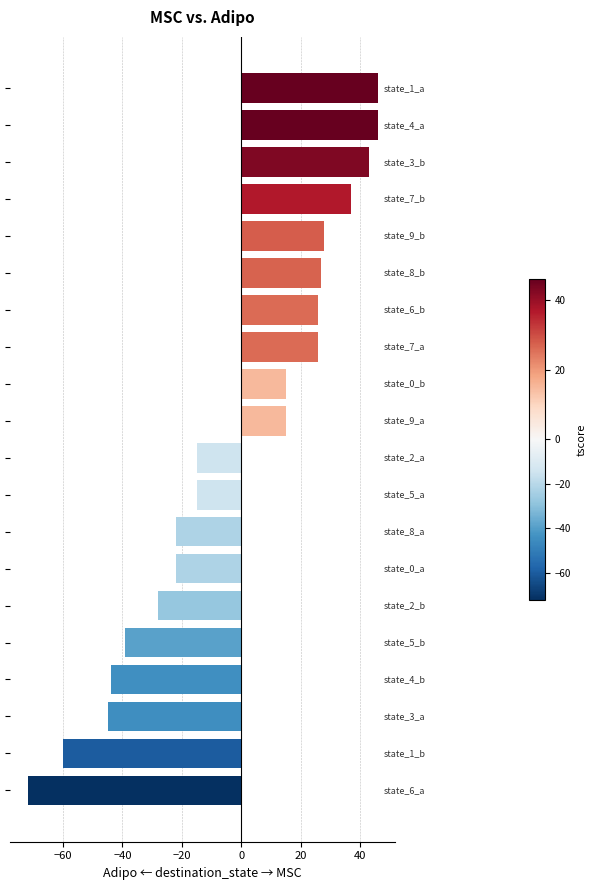

Reading top to bottom, list all the values displayed in this chart.

46	46	43	37	28	27	26	26	15	15	-15	-15	-22	-22	-28	-39	-44	-45	-60	-72